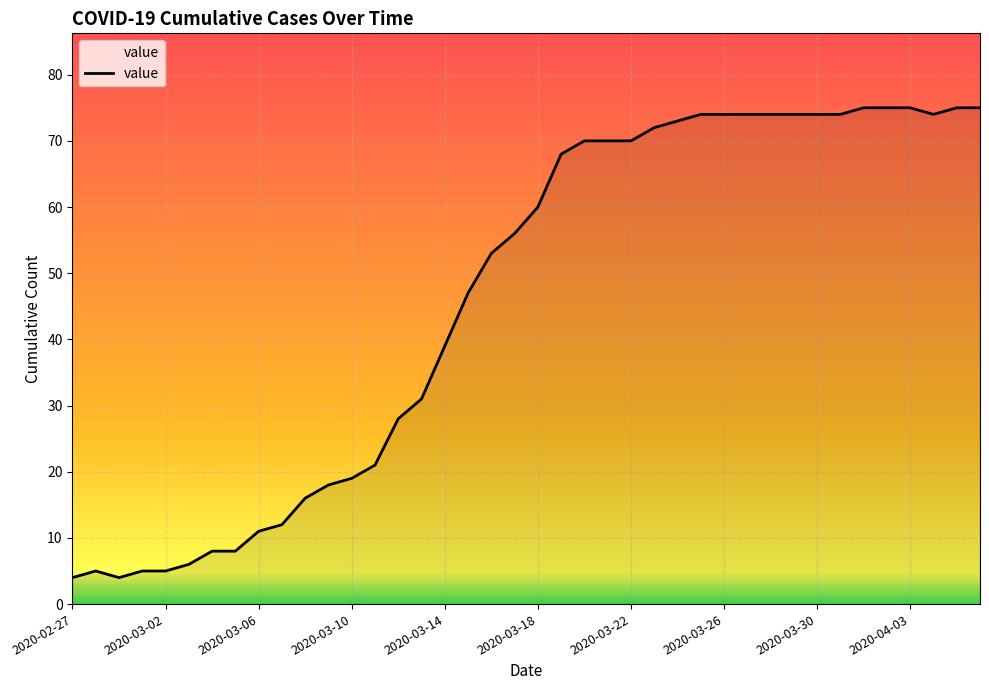

What is the difference between the maximum and minimum values?

71